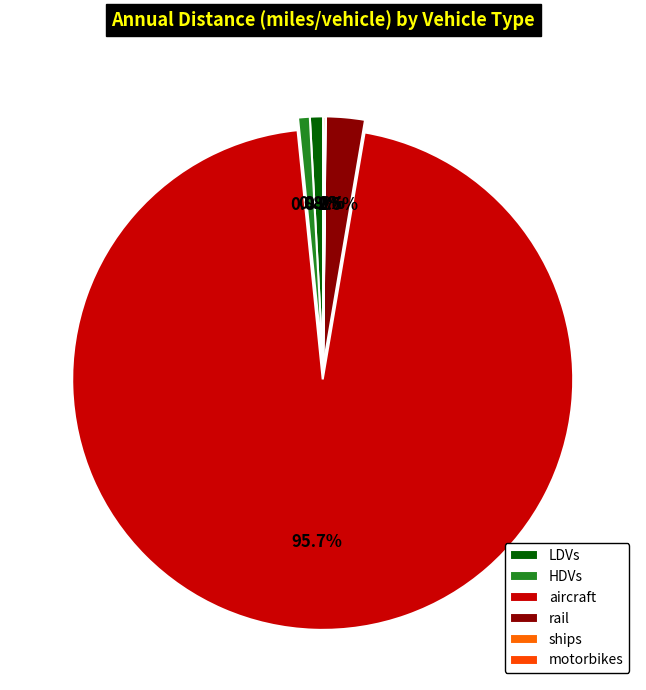

Is there any slice that represents more than half of the pie?

Yes